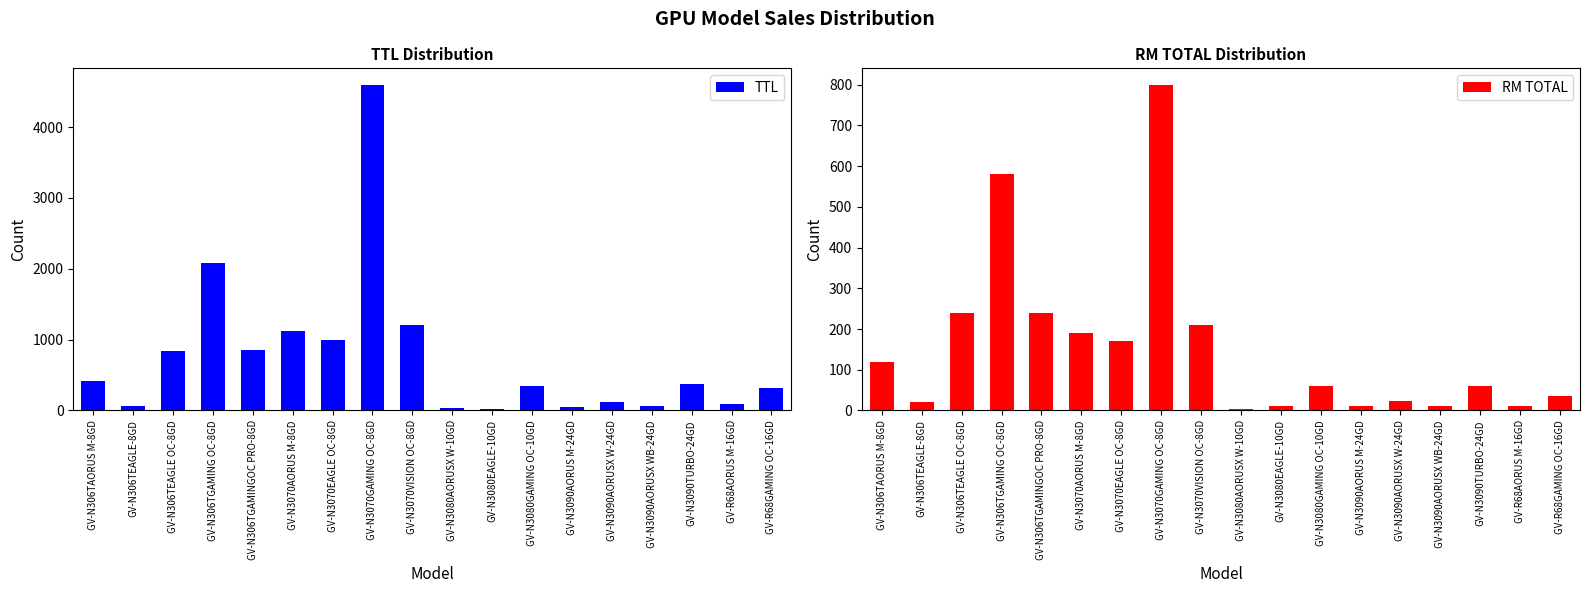

Reading right to left, list all the values displayed in this chart.

TTL: 320	90	370	60	120	50	340	20	28	1200	4600	1000	1120	860	2080	840	70	420
RM TOTAL: 35	10	60	10	24	10	60	10	4	210	800	170	190	240	580	240	20	120